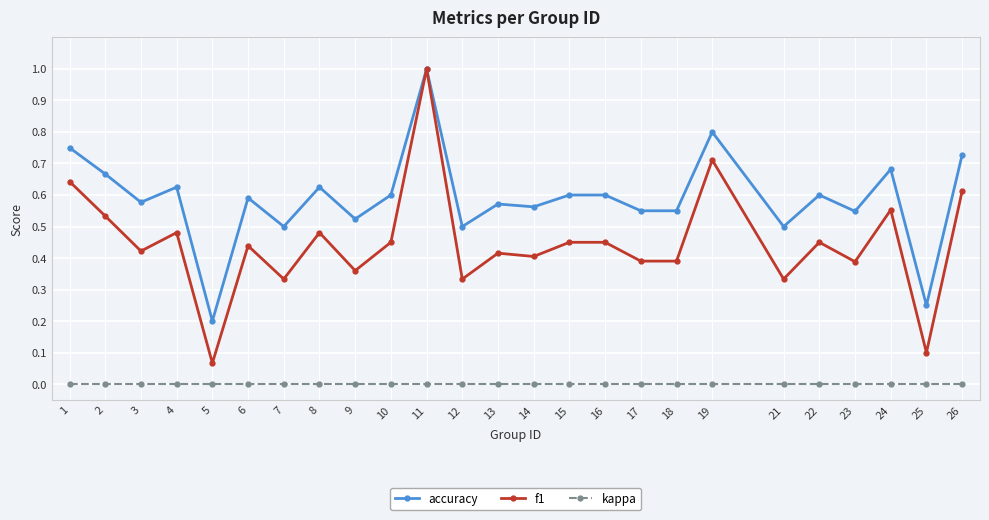

At which category does accuracy reach its first local peak?

4